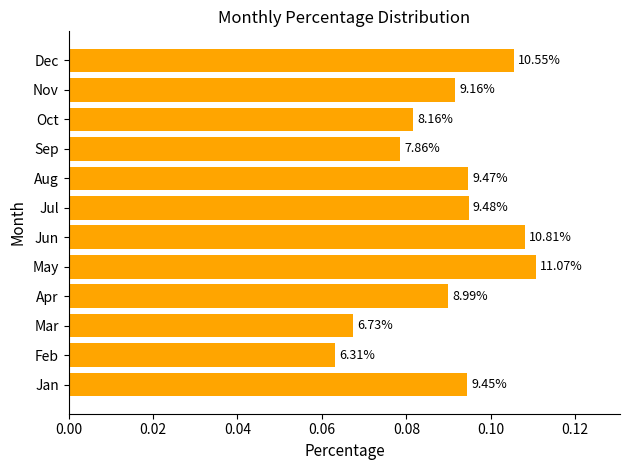

Does the chart contain stacked bars?

No